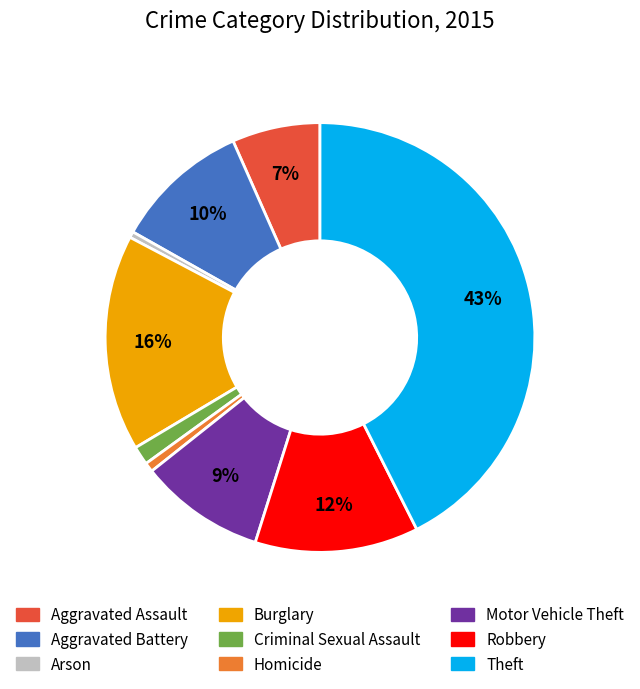

What is the largest slice in the pie chart?

Theft